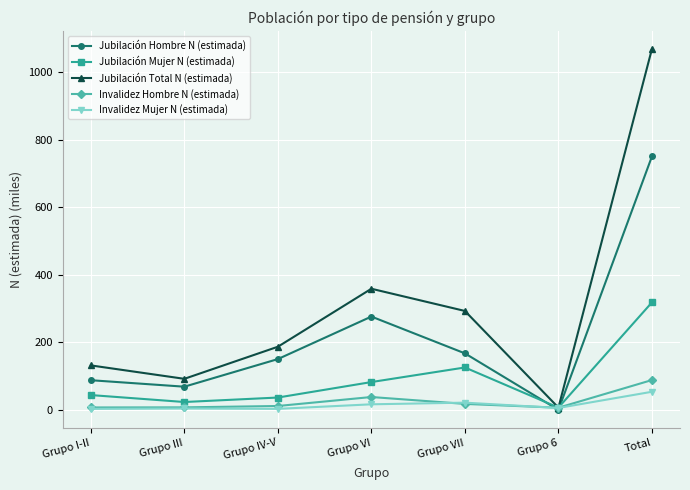

Which label corresponds to the largest value in the chart?

Total